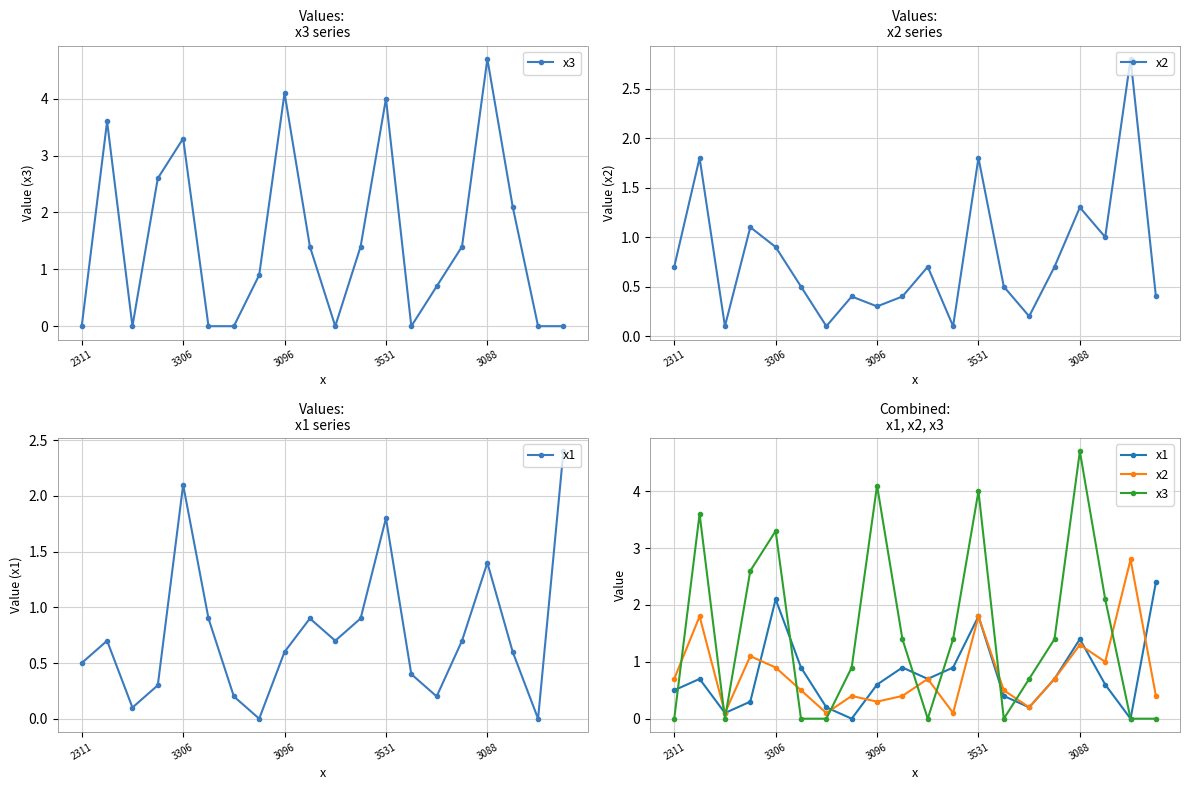

What is the sum of the x3 values at 11 and 3088?

4.7